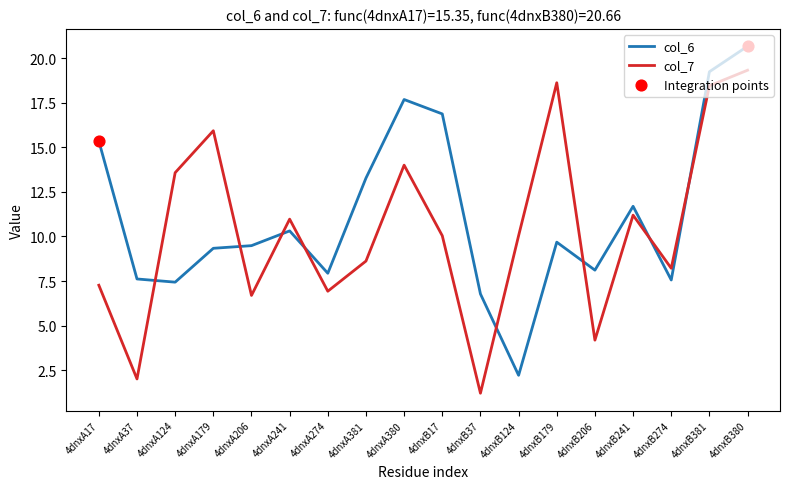

At which category is the sum across all series the highest?

4dnxB380